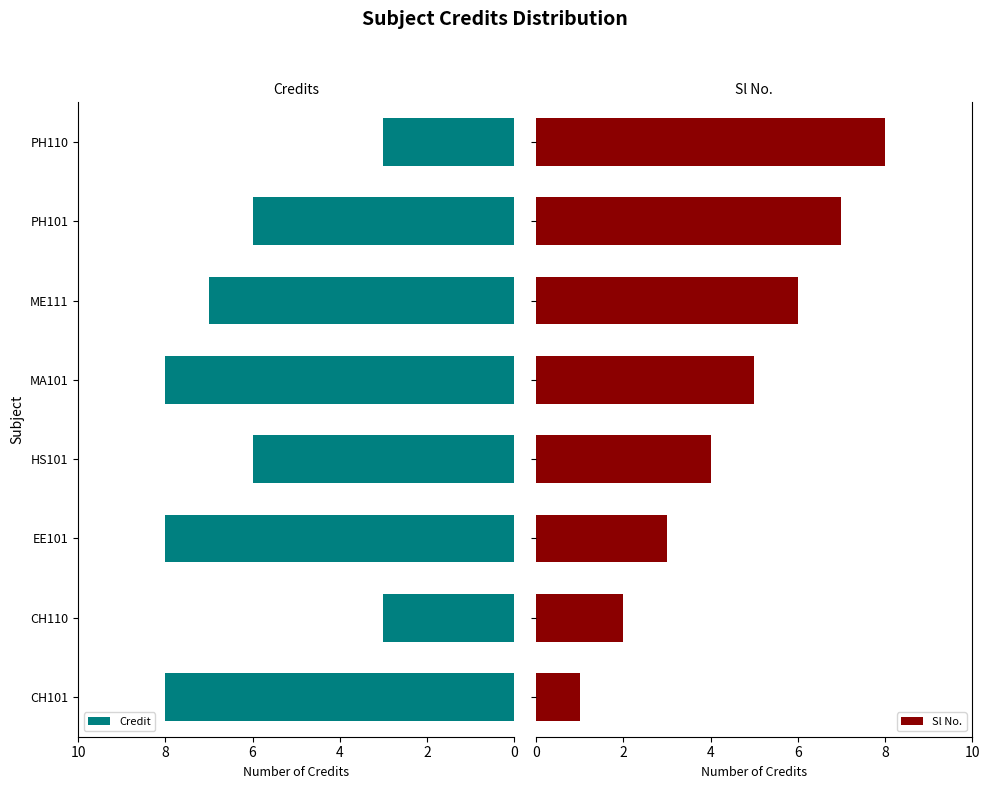

What is the minimum value for Credit?

3